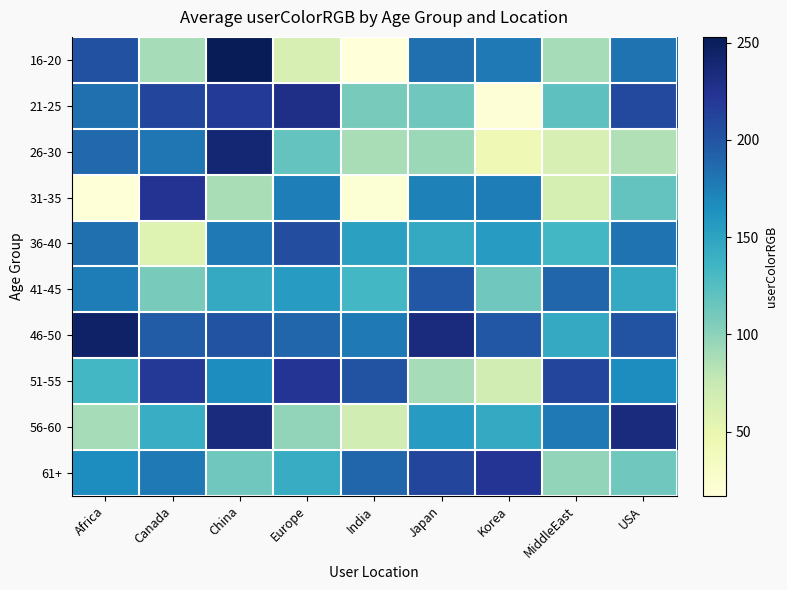

Reading left to right, list all the values displayed in this chart.

16-20: Africa=203	Canada=89	China=253	Europe=64	India=17	Japan=183	Korea=178	MiddleEast=89	USA=182
21-25: Africa=183	Canada=210	China=218	Europe=229	India=109	Japan=112	Korea=20	MiddleEast=121	USA=208
26-30: Africa=188	Canada=180	China=240	Europe=118	India=88	Japan=94	Korea=43	MiddleEast=64	USA=85
31-35: Africa=18	Canada=224	China=88	Europe=175	India=21	Japan=173	Korea=176	MiddleEast=65	USA=118
36-40: Africa=183	Canada=58	China=178	Europe=205	India=152	Japan=145	Korea=156	MiddleEast=134	USA=182
41-45: Africa=176	Canada=109	China=145	Europe=156	India=134	Japan=198	Korea=112	MiddleEast=189	USA=145
46-50: Africa=245	Canada=195	China=201	Europe=189	India=178	Japan=234	Korea=198	MiddleEast=145	USA=201
51-55: Africa=134	Canada=220	China=167	Europe=223	India=201	Japan=89	Korea=67	MiddleEast=210	USA=167
56-60: Africa=89	Canada=142	China=234	Europe=98	India=67	Japan=156	Korea=145	MiddleEast=178	USA=234
61+: Africa=167	Canada=178	China=112	Europe=143	India=189	Japan=210	Korea=223	MiddleEast=98	USA=112